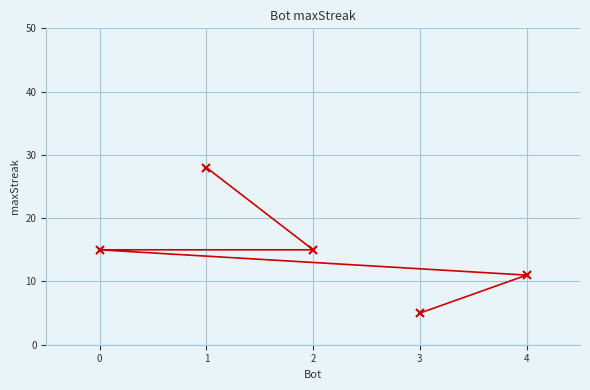

How many values are below 15?

2